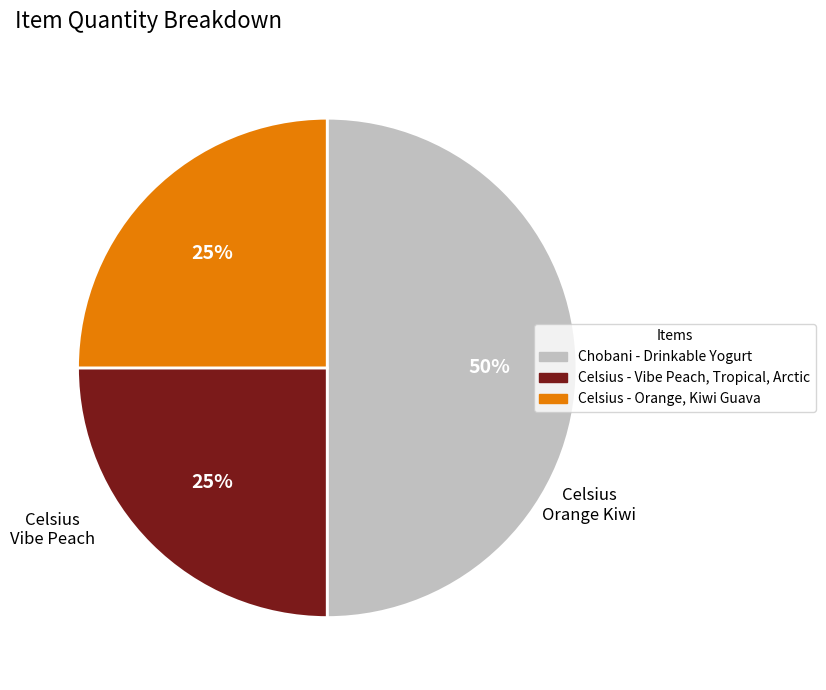

What is the ratio of the value at Celsius - Vibe Peach, Tropical, Arctic to the value at Chobani - Drinkable Yogurt?

0.5